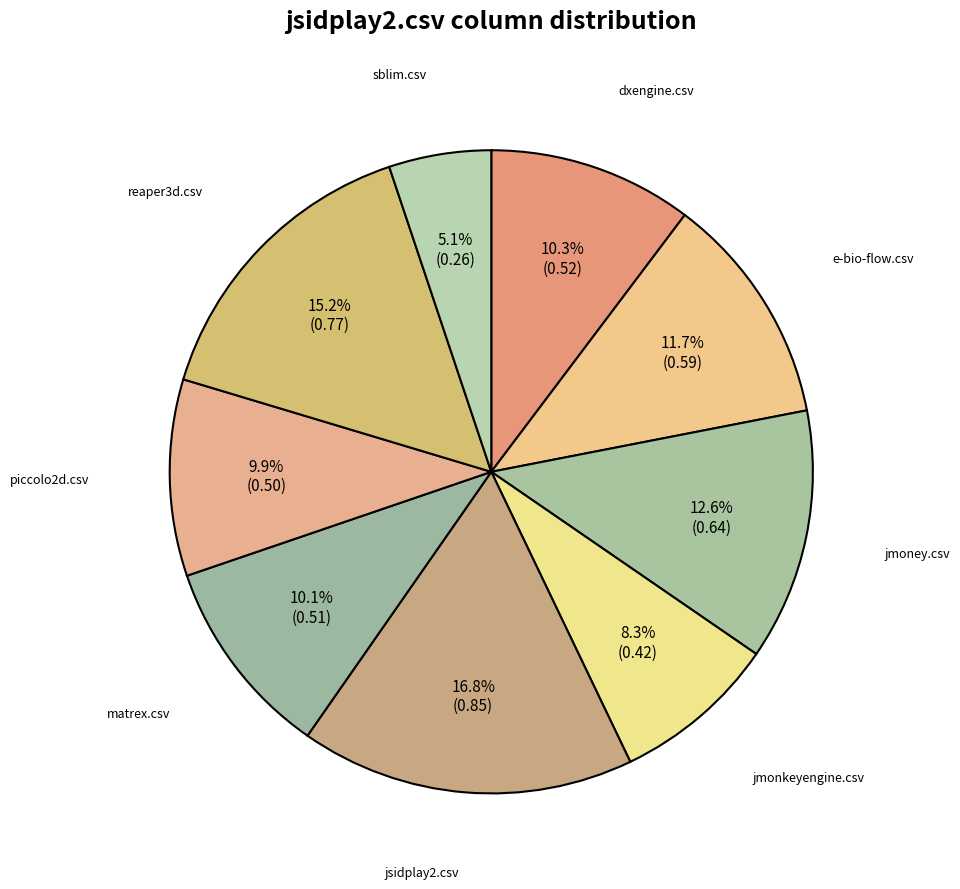

Rank the categories by value from lowest to highest.

sblim.csv, jmonkeyengine.csv, piccolo2d.csv, matrex.csv, dxengine.csv, e-bio-flow.csv, jmoney.csv, reaper3d.csv, jsidplay2.csv